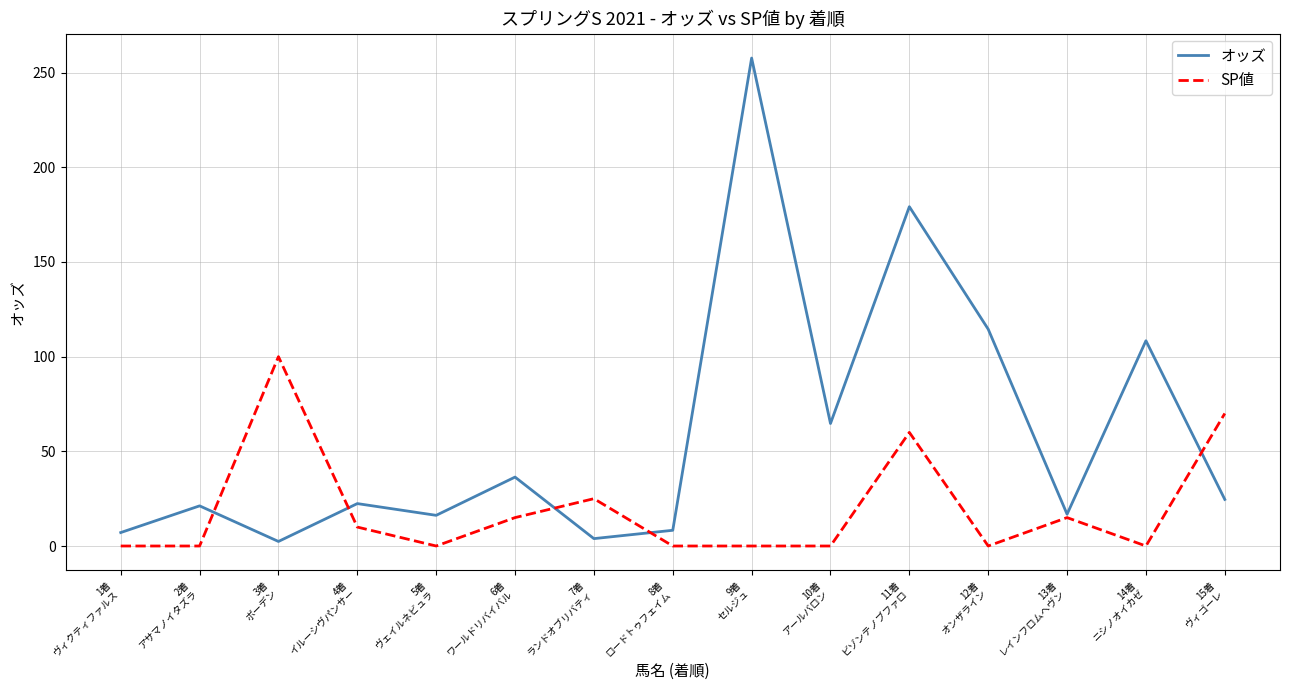

How many interior local valleys does the オッズ series have?

5